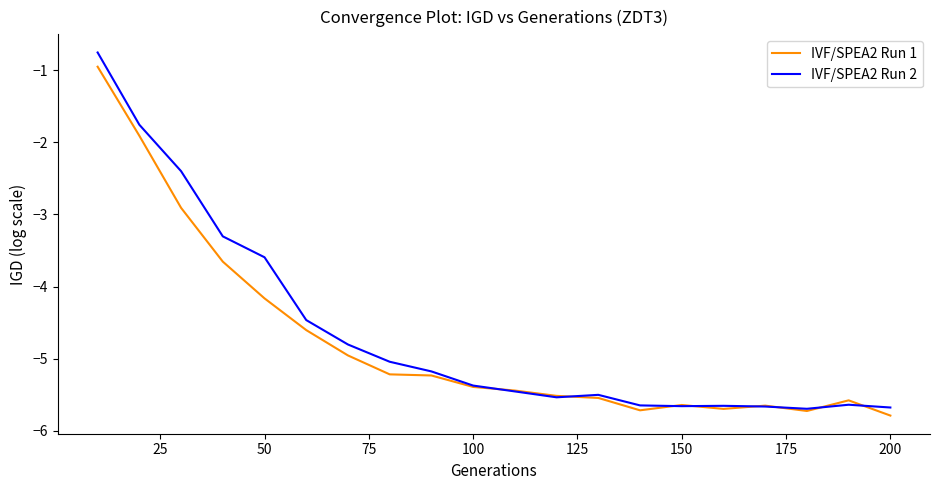

True or false: IVF/SPEA2 Run 1 has more than 1 interior local peaks.

True